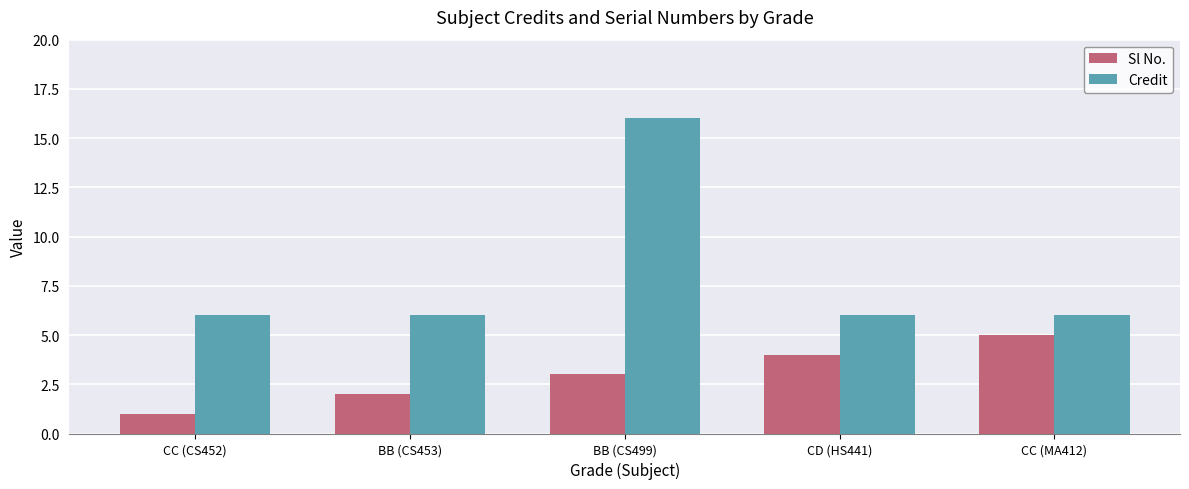

The value of Credit at BB (CS499) is 16. True or false?

True